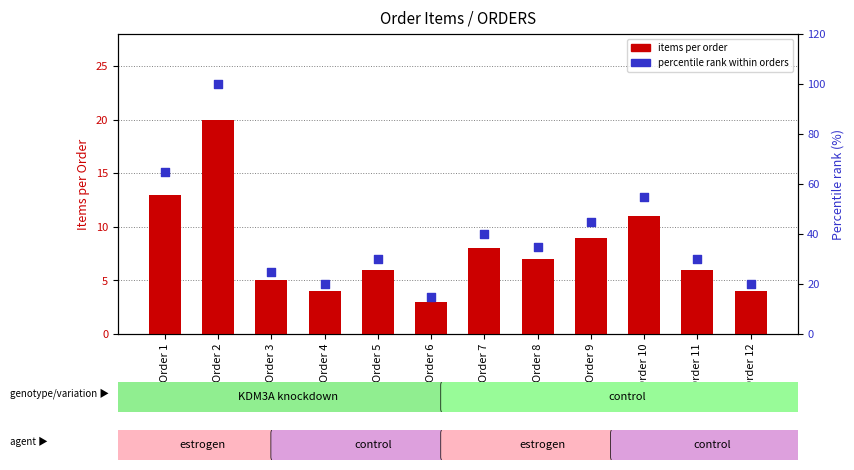

Is the value of percentile rank within orders at Order 7 greater than the value of items per order at Order 4?

Yes